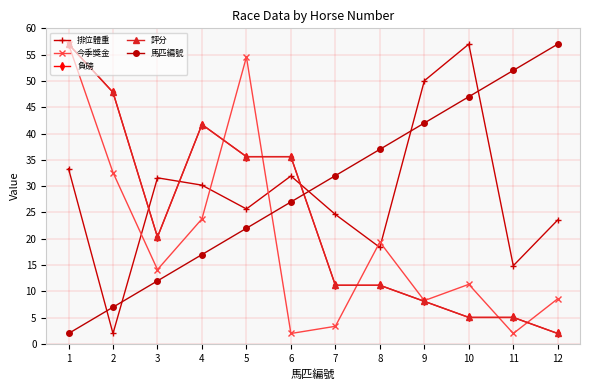

In 排位體重, how many points are lower than both neighbors (excluding endpoints)?

4